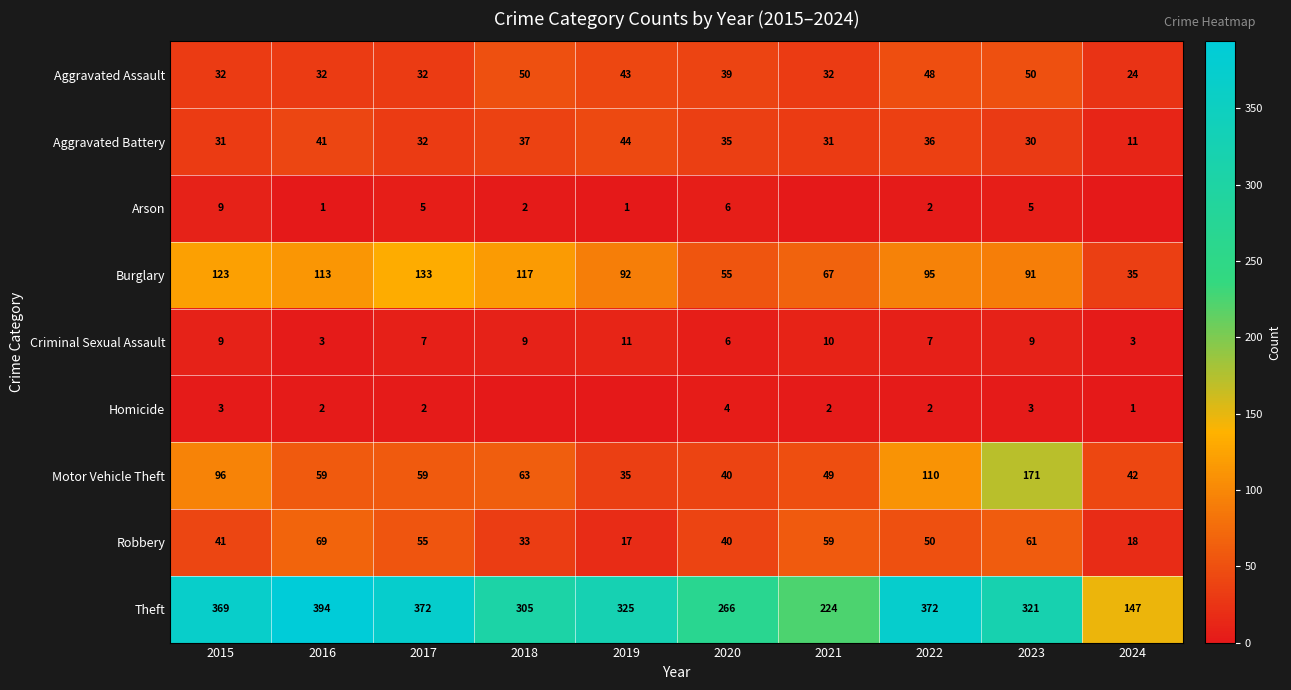

Is the value of Arson at 2015 greater than the value of Homicide at 2024?

Yes